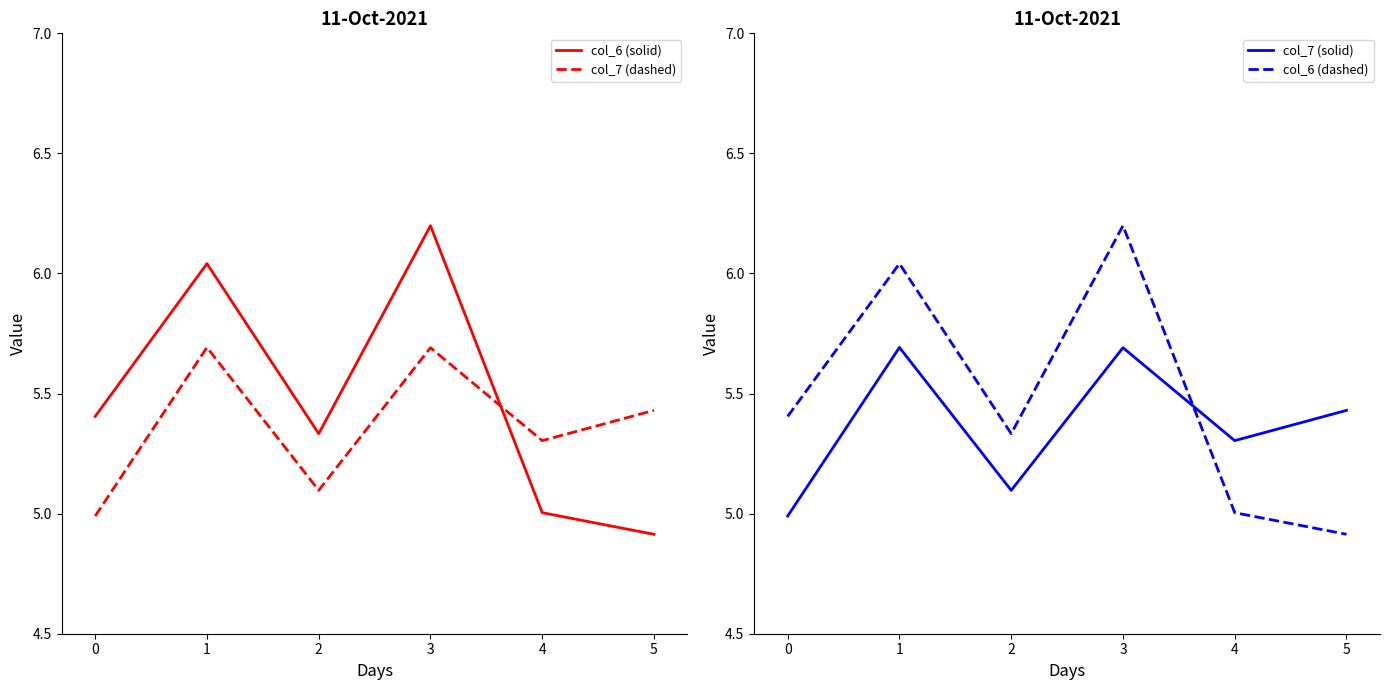

What is the lowest value of the col_7 (dashed) series?

5.0